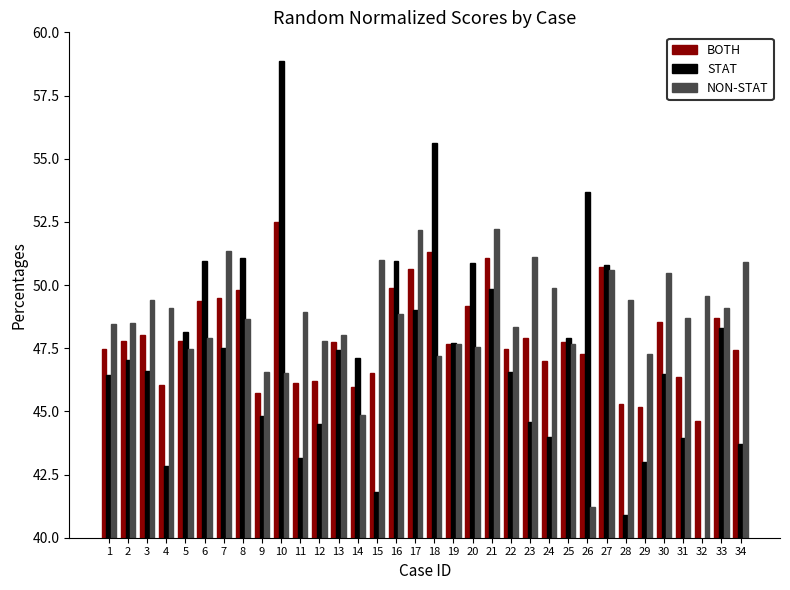

What is the average value of the STAT series?

47.2